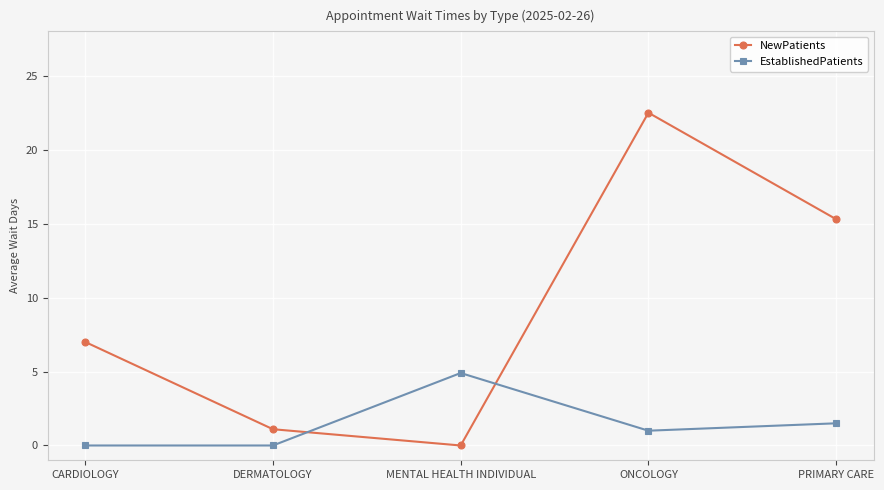

How many lines are shown in the chart?

2